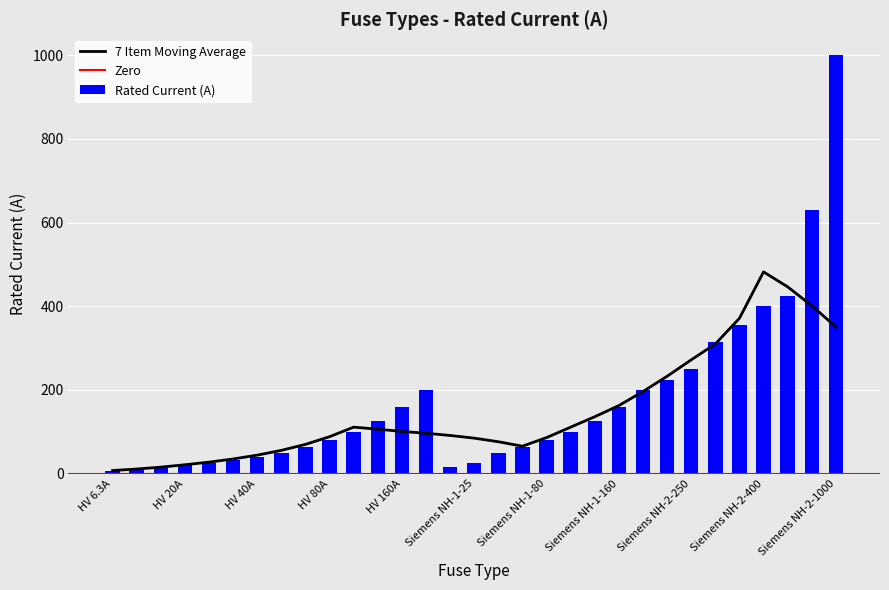

Which label corresponds to the largest value in the chart?

Siemens NH-2-1000